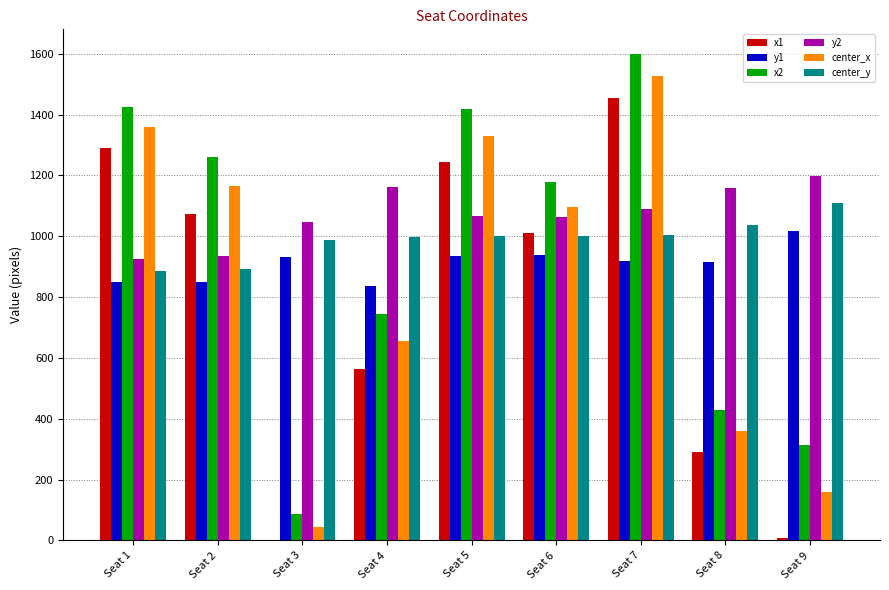

What is the sum of the x2 values at Seat 7 and Seat 8?

2027.8